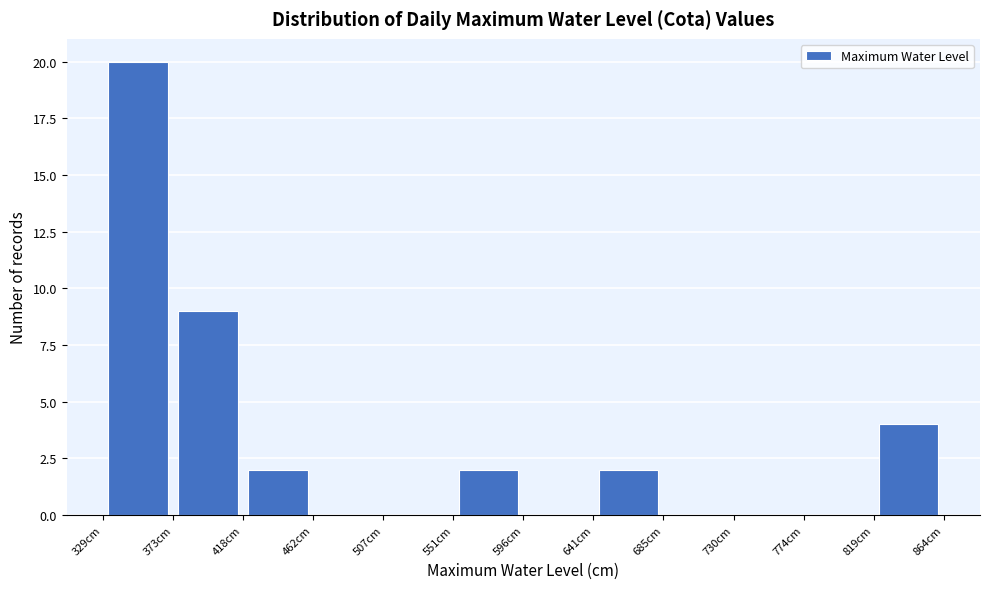

Reading left to right, transcribe this chart: for each bar, give the range it covers on the x-axis and its height. Neither the bar edges nor the heights are printed on the chart, so give them approximately, as read against the axes.

330 to 375: 20
375 to 420: 9
420 to 465: 2
465 to 505: 0
505 to 550: 0
550 to 595: 2
595 to 640: 0
640 to 685: 2
685 to 730: 0
730 to 775: 0
775 to 820: 0
820 to 865: 4